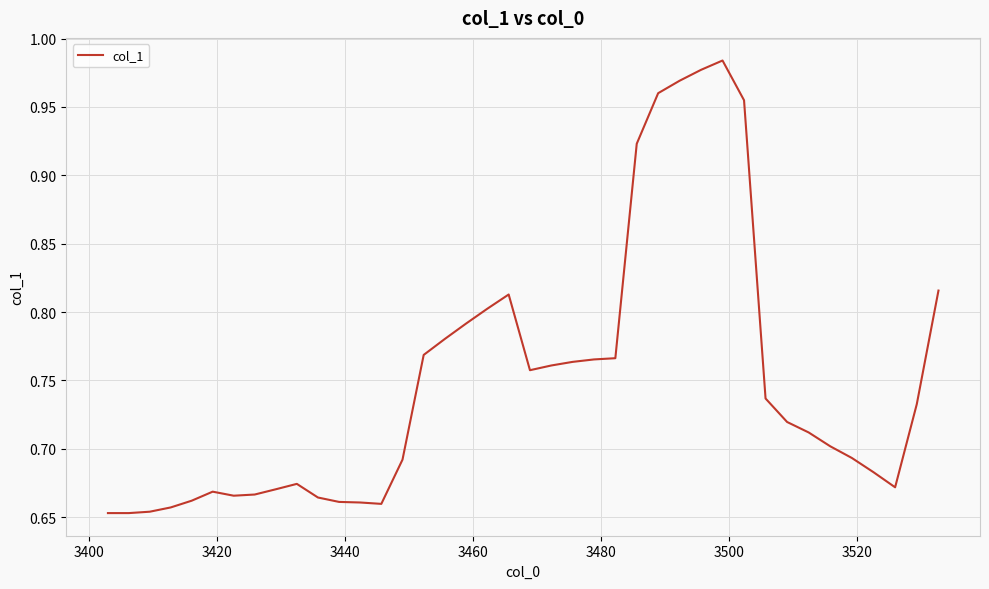

What is the maximum value shown in the chart?

1.0